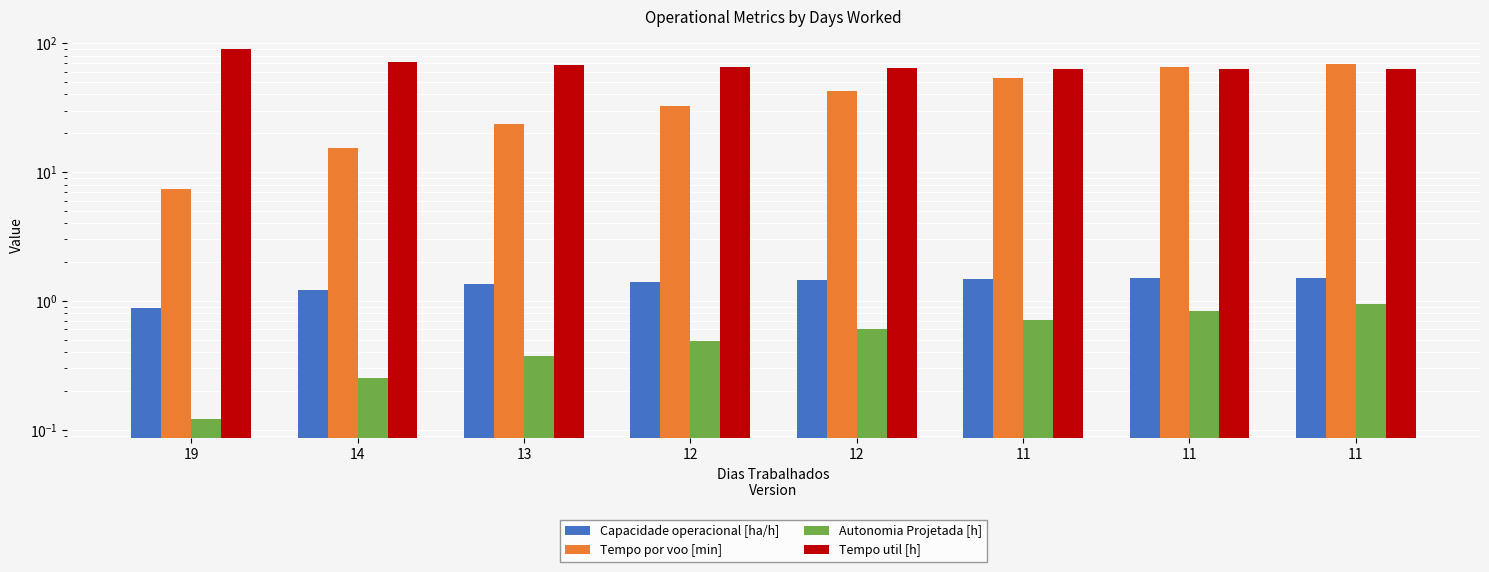

Rank the series at 14 from lowest to highest value.

Autonomia Projetada [h], Capacidade operacional [ha/h], Tempo por voo [min], Tempo util [h]